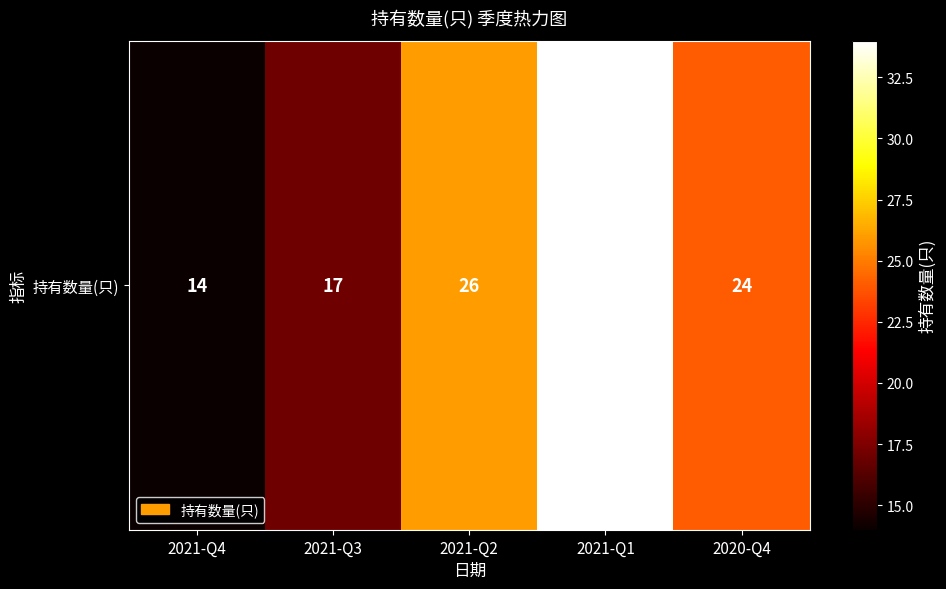

What is the sum of all values?

115